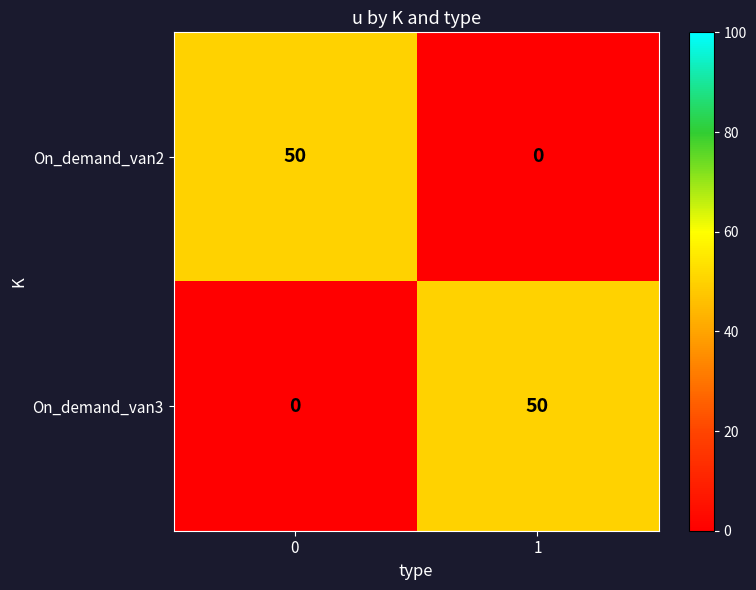

Reading right to left, transcribe all the data shown in this chart.

On_demand_van2: 0	50
On_demand_van3: 50	0